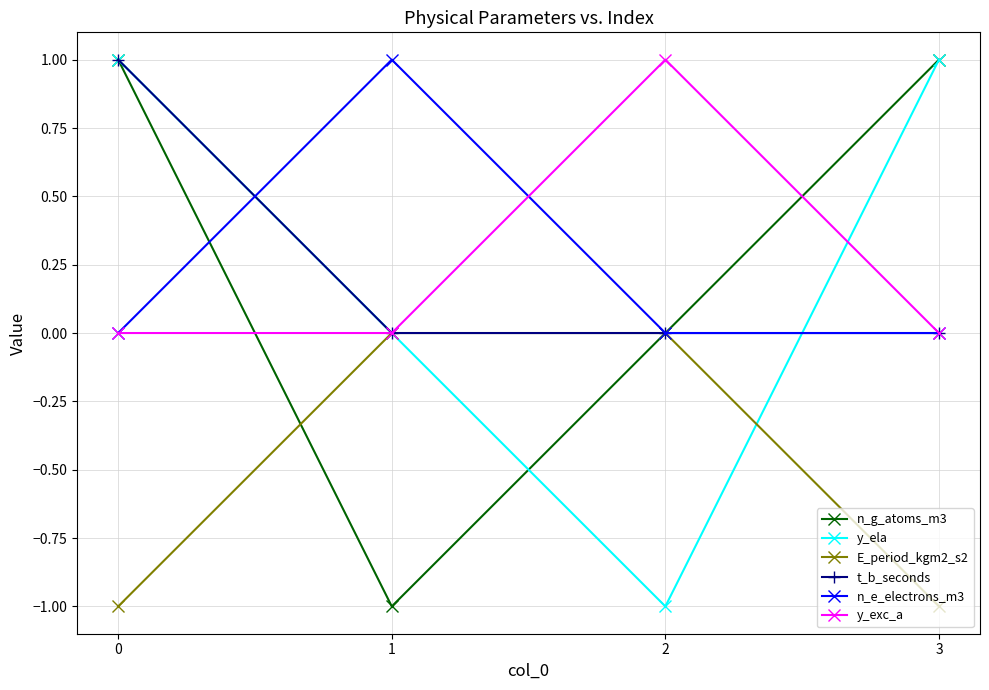

Count the number of data series in this chart.

6